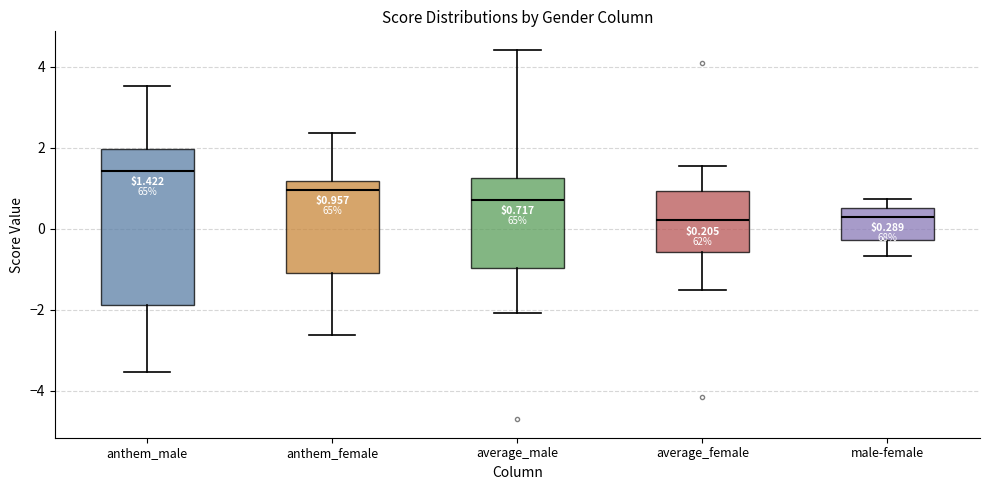

Which box is the tallest, from its lower edge to its upper edge?

anthem_male